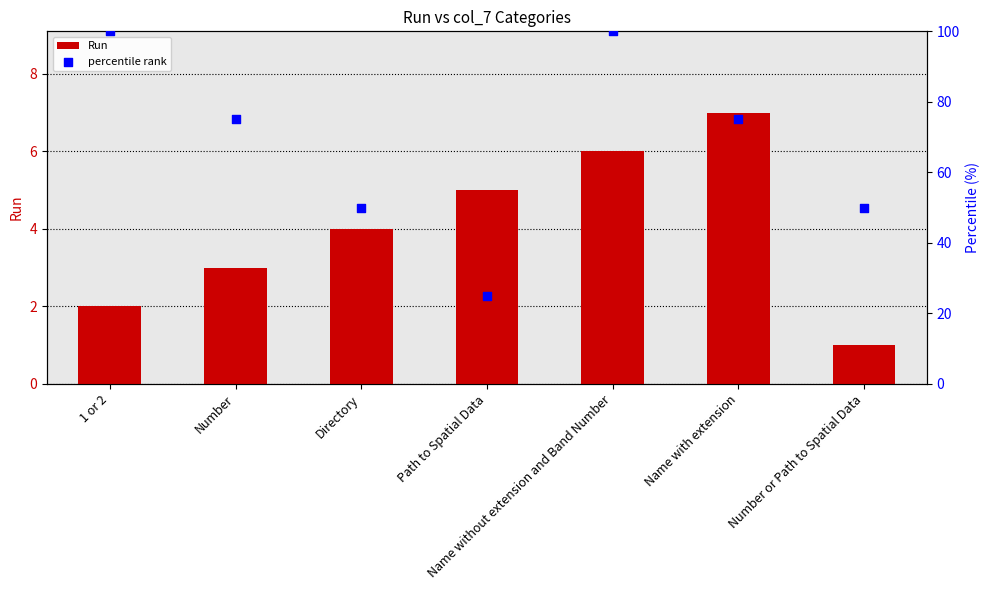

At how many categories does at least one series exceed 20?

7